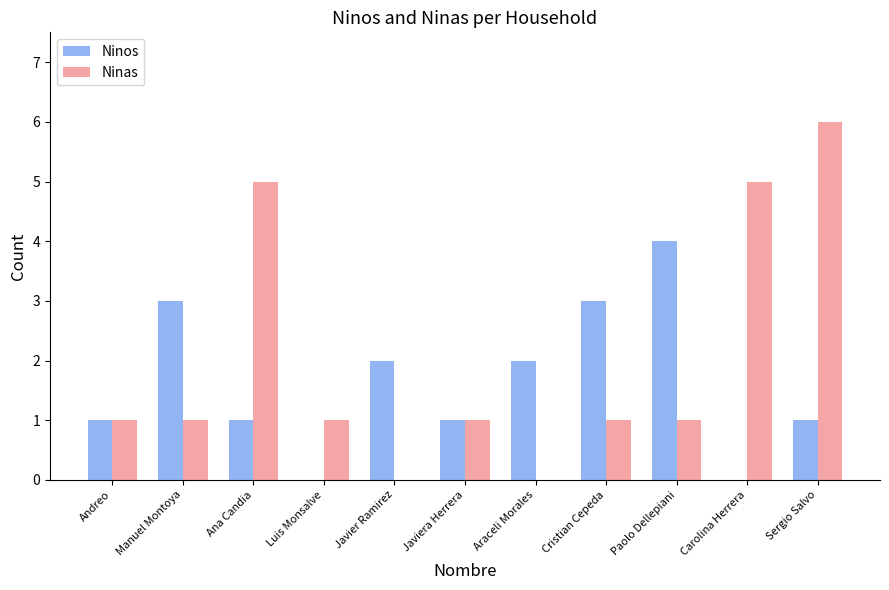

Which series has the widest spread of values?

Ninas